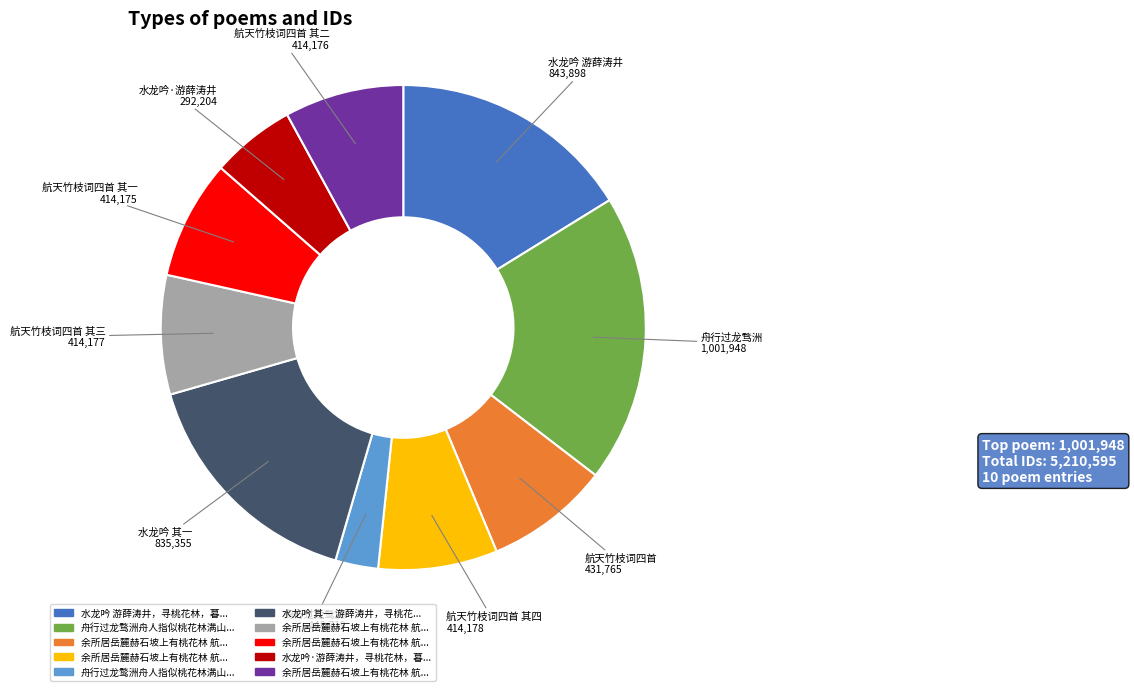

Is there any slice that represents more than half of the pie?

No